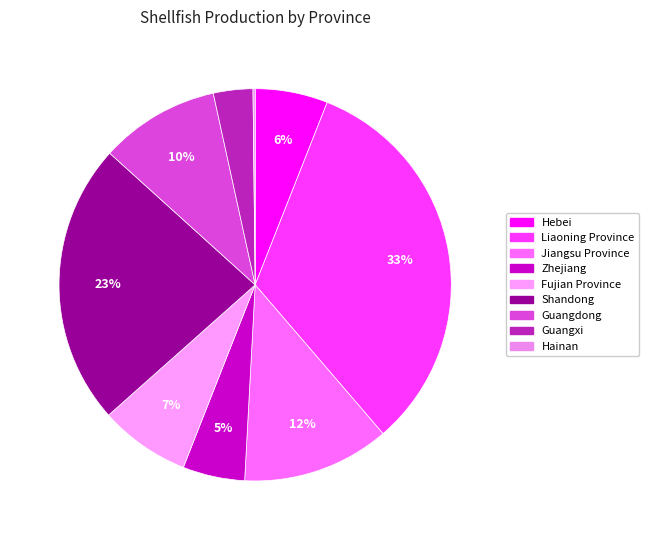

What is the largest slice in the pie chart?

Liaoning Province